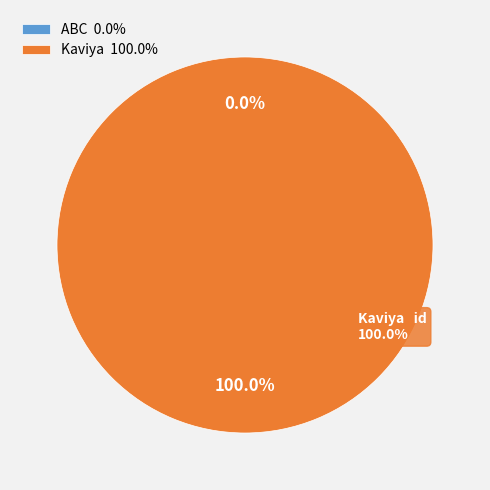

Is it true that Kaviya is 100% of the pie?

True